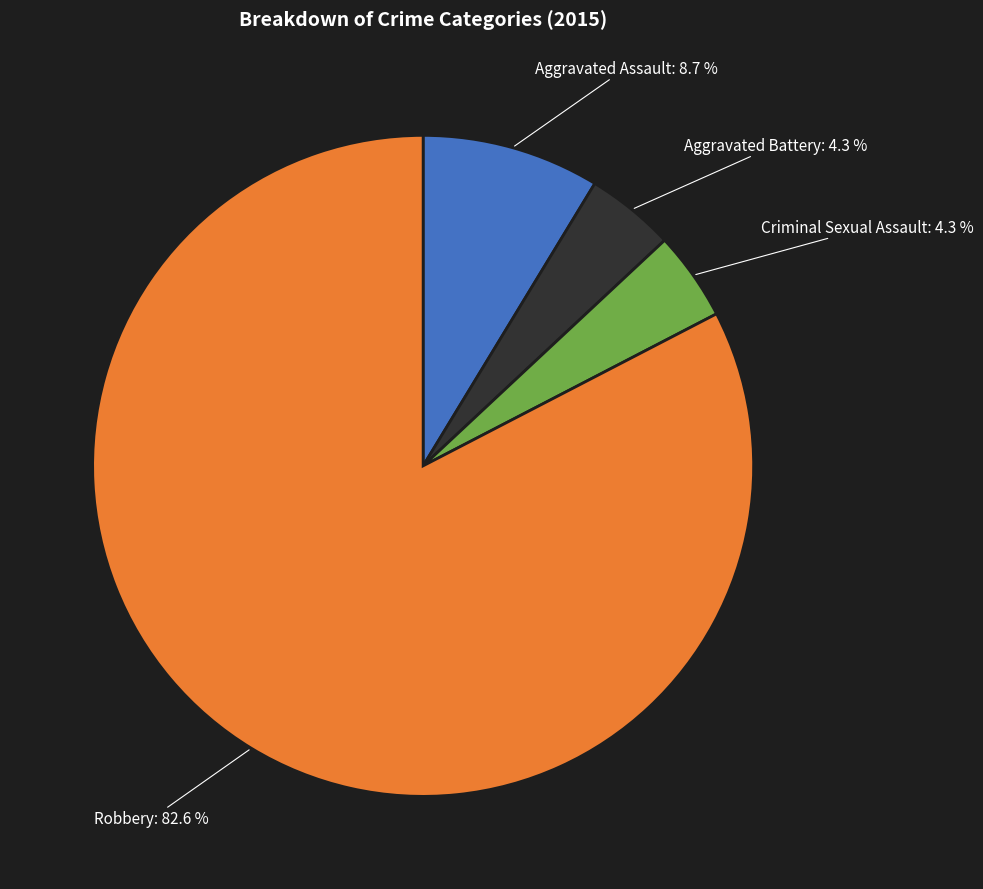

Does any single category account for the majority?

Yes